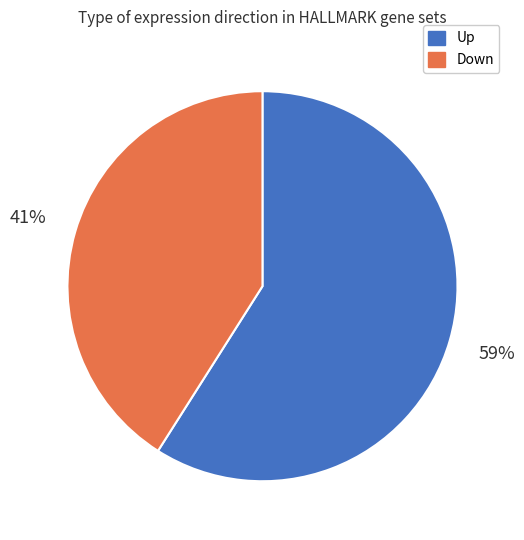

What is the largest slice in the pie chart?

Up